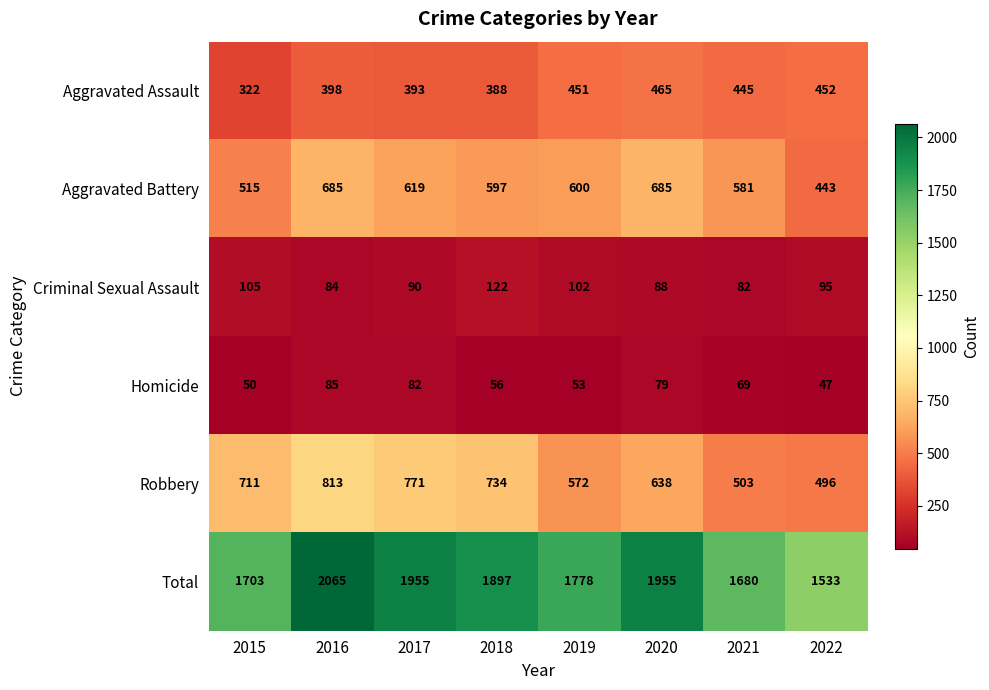

The Aggravated Battery series shows 881 at 2015. True or false?

False